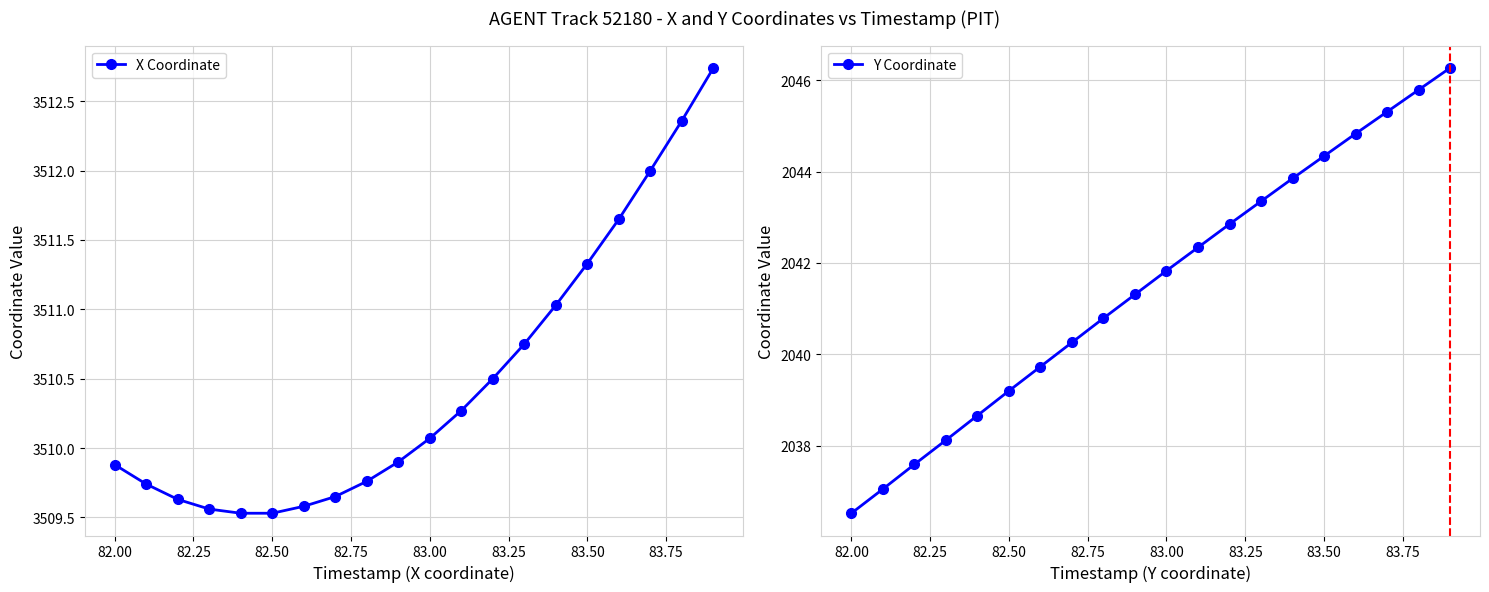

At which label does X Coordinate first exceed 3510?

83.00